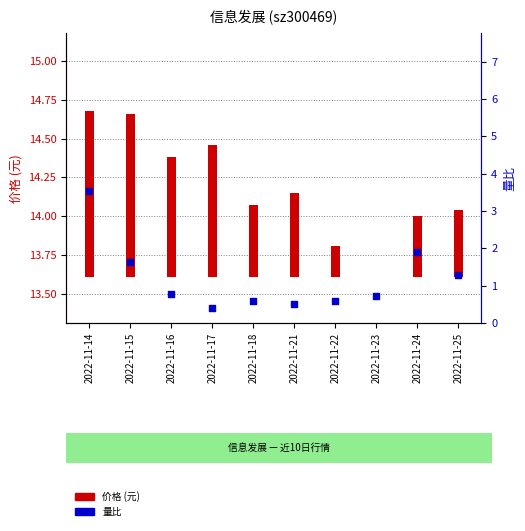

At how many categories does at least one series exceed 2?

1